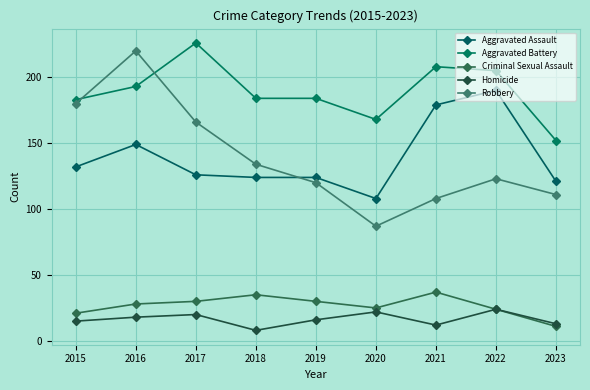

What is the difference between the maximum and second lowest values in the Aggravated Assault series?

69